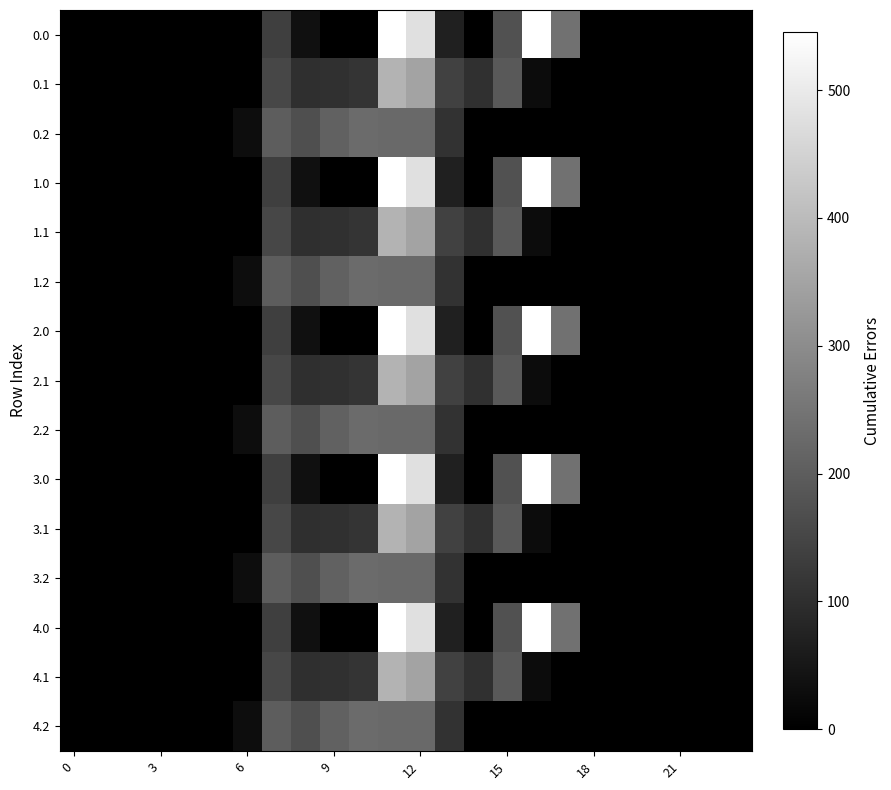

Reading left to right, what are all the values shown in this chart?

0.0: 0.0	0.0	0.0	0.0	0.0	0.0	0.0	134.3	35.0	0.0	0.0	544.3	477.2	70.2	0.3	172.8	545.4	243.5	0.0	0.0	0.0	0.0	0.0	0.0
0.1: 0.0	0.0	0.0	0.0	0.0	0.0	0.0	153.2	102.3	104.8	114.0	384.7	350.8	141.2	105.5	190.4	26.8	0.0	0.0	0.0	0.0	0.0	0.0	0.0
0.2: 0.0	0.0	0.0	0.0	0.0	0.0	29.3	199.0	169.5	209.6	228.0	225.2	224.3	107.8	0.0	0.0	0.0	0.0	0.0	0.0	0.0	0.0	0.0	0.0
1.0: 0.0	0.0	0.0	0.0	0.0	0.0	0.0	134.3	35.0	0.0	0.0	544.3	477.2	70.2	0.3	172.8	545.4	243.5	0.0	0.0	0.0	0.0	0.0	0.0
1.1: 0.0	0.0	0.0	0.0	0.0	0.0	0.0	153.2	102.3	104.8	114.0	384.7	350.8	141.2	105.5	190.4	26.8	0.0	0.0	0.0	0.0	0.0	0.0	0.0
1.2: 0.0	0.0	0.0	0.0	0.0	0.0	29.3	199.0	169.5	209.6	228.0	225.2	224.3	107.8	0.0	0.0	0.0	0.0	0.0	0.0	0.0	0.0	0.0	0.0
2.0: 0.0	0.0	0.0	0.0	0.0	0.0	0.0	134.3	35.0	0.0	0.0	544.3	477.2	70.2	0.3	172.8	545.4	243.5	0.0	0.0	0.0	0.0	0.0	0.0
2.1: 0.0	0.0	0.0	0.0	0.0	0.0	0.0	153.2	102.3	104.8	114.0	384.7	350.8	141.2	105.5	190.4	26.8	0.0	0.0	0.0	0.0	0.0	0.0	0.0
2.2: 0.0	0.0	0.0	0.0	0.0	0.0	29.3	199.0	169.5	209.6	228.0	225.2	224.3	107.8	0.0	0.0	0.0	0.0	0.0	0.0	0.0	0.0	0.0	0.0
3.0: 0.0	0.0	0.0	0.0	0.0	0.0	0.0	134.3	35.0	0.0	0.0	544.3	477.2	70.2	0.3	172.8	545.4	243.5	0.0	0.0	0.0	0.0	0.0	0.0
3.1: 0.0	0.0	0.0	0.0	0.0	0.0	0.0	153.2	102.3	104.8	114.0	384.7	350.8	141.2	105.5	190.4	26.8	0.0	0.0	0.0	0.0	0.0	0.0	0.0
3.2: 0.0	0.0	0.0	0.0	0.0	0.0	29.3	199.0	169.5	209.6	228.0	225.2	224.3	107.8	0.0	0.0	0.0	0.0	0.0	0.0	0.0	0.0	0.0	0.0
4.0: 0.0	0.0	0.0	0.0	0.0	0.0	0.0	134.3	35.0	0.0	0.0	544.3	477.2	70.2	0.3	172.8	545.4	243.5	0.0	0.0	0.0	0.0	0.0	0.0
4.1: 0.0	0.0	0.0	0.0	0.0	0.0	0.0	153.2	102.3	104.8	114.0	384.7	350.8	141.2	105.5	190.4	26.8	0.0	0.0	0.0	0.0	0.0	0.0	0.0
4.2: 0.0	0.0	0.0	0.0	0.0	0.0	29.3	199.0	169.5	209.6	228.0	225.2	224.3	107.8	0.0	0.0	0.0	0.0	0.0	0.0	0.0	0.0	0.0	0.0